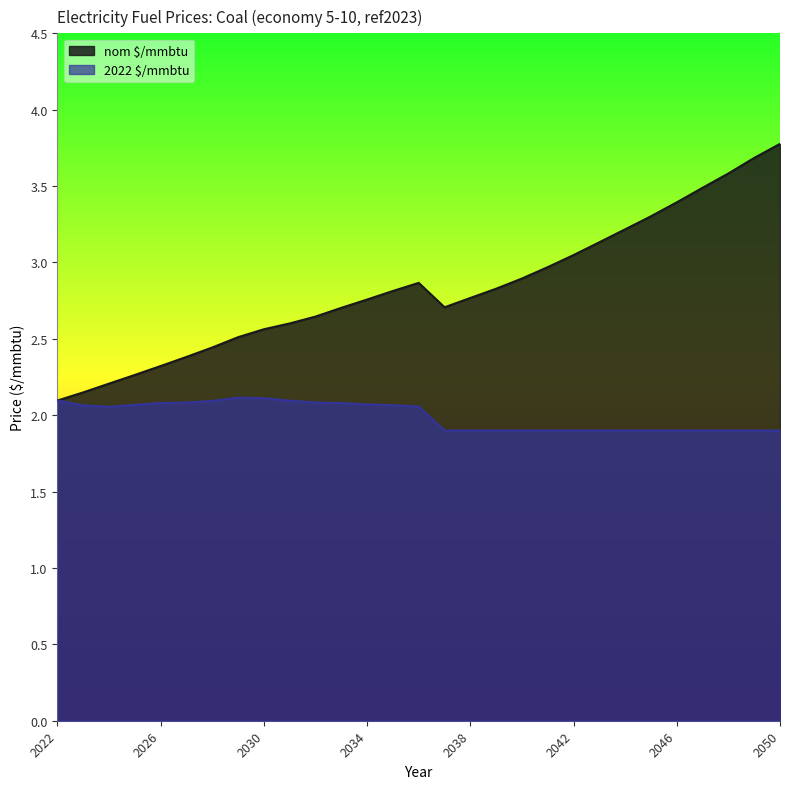

What is the total value across all series at 2035?

4.9